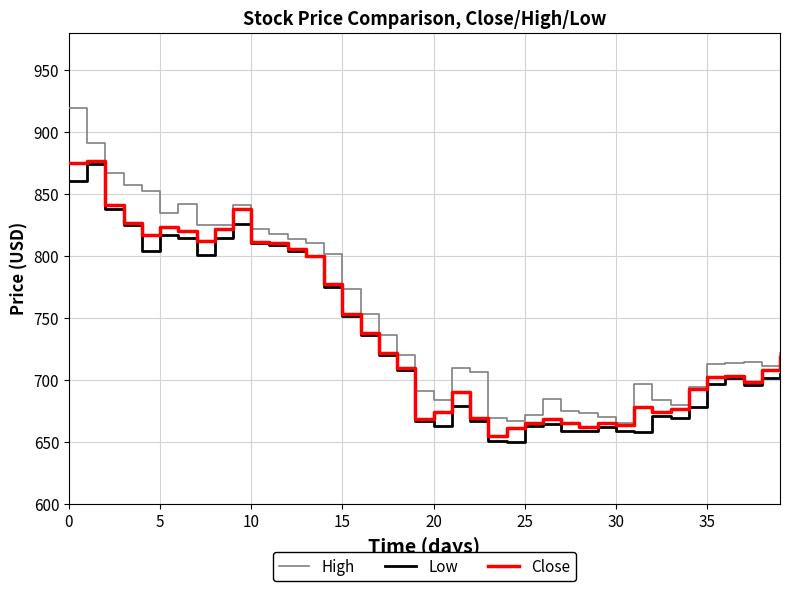

What is the maximum value for Low?

874.1